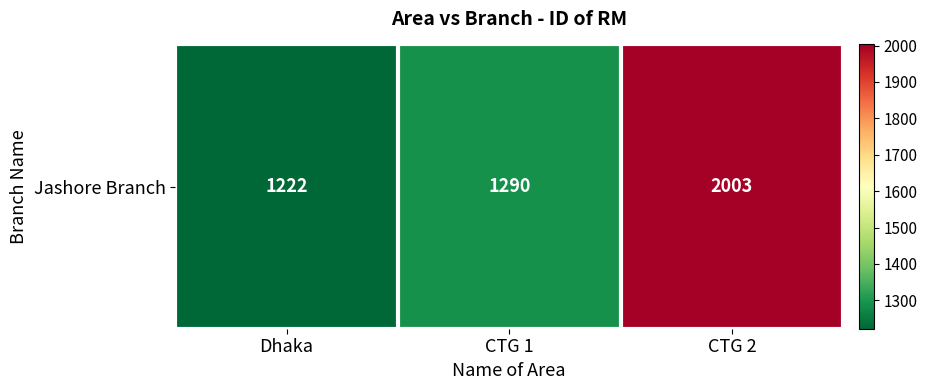

True or false: the data shows 1924 at Dhaka.

False